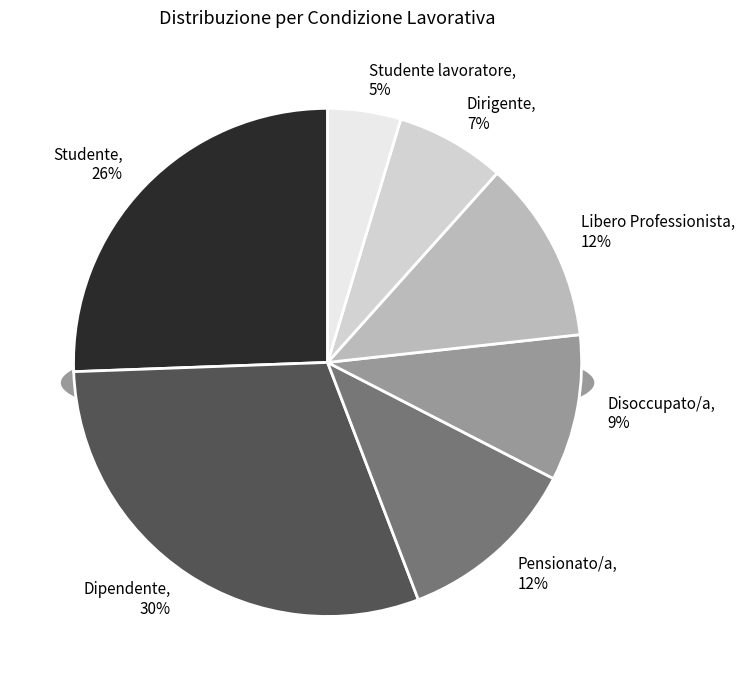

Which has a higher value, Studente or Libero Professionista?

Studente